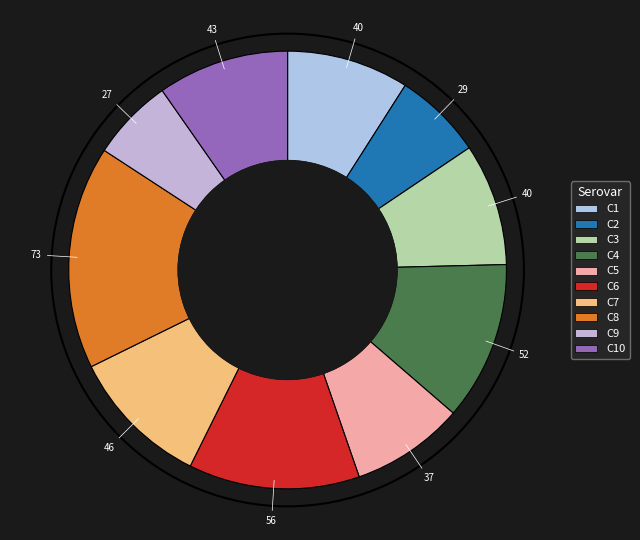

Count the number of slices in the pie.

10